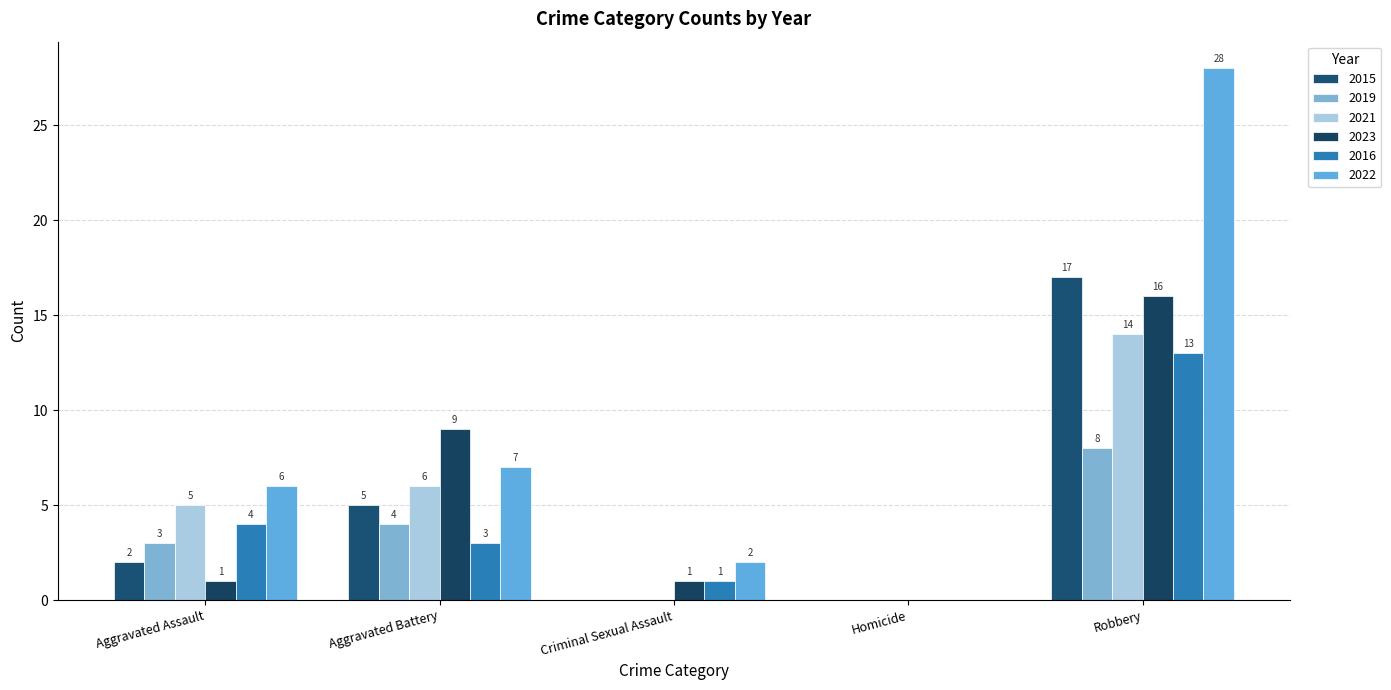

The value of 2019 at Criminal Sexual Assault is 4. True or false?

False